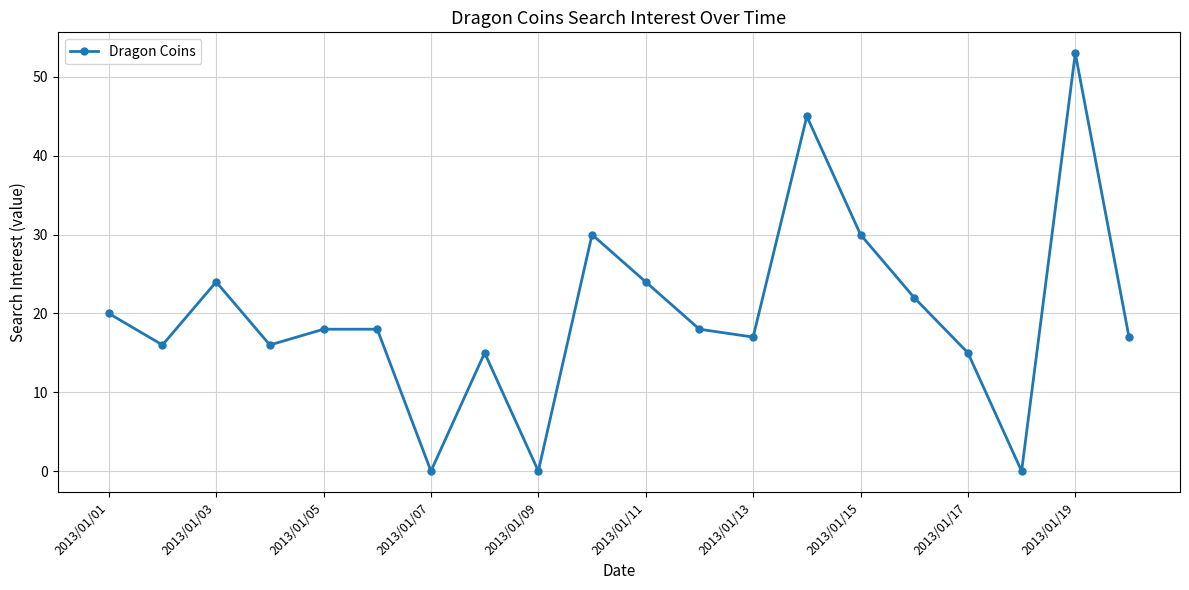

What is the maximum value shown in the chart?

53